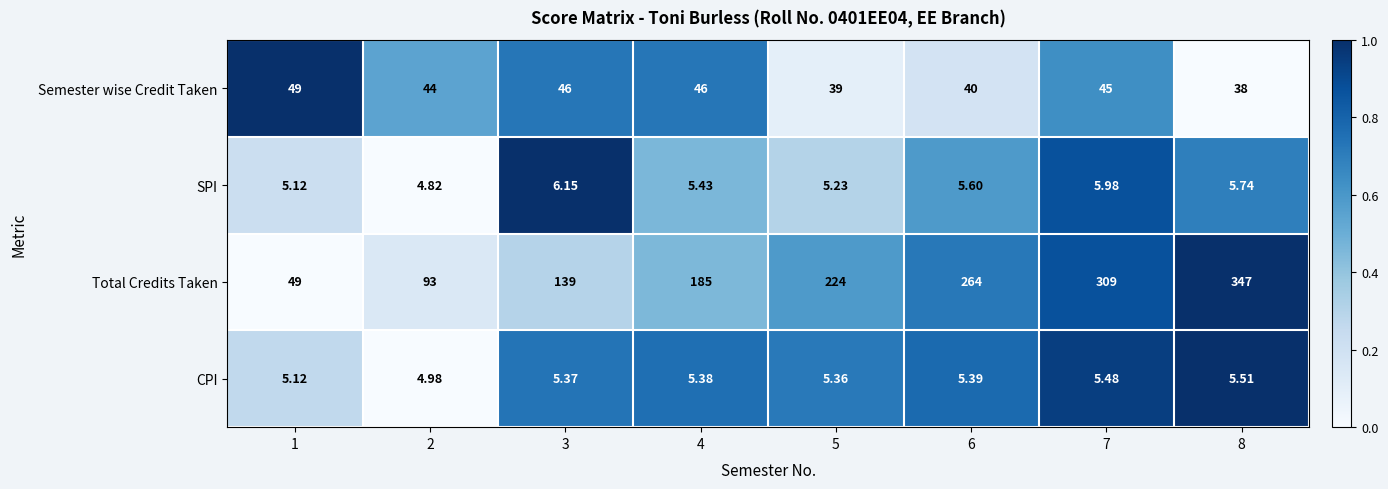

Which series has the largest total across all categories?

Total Credits Taken